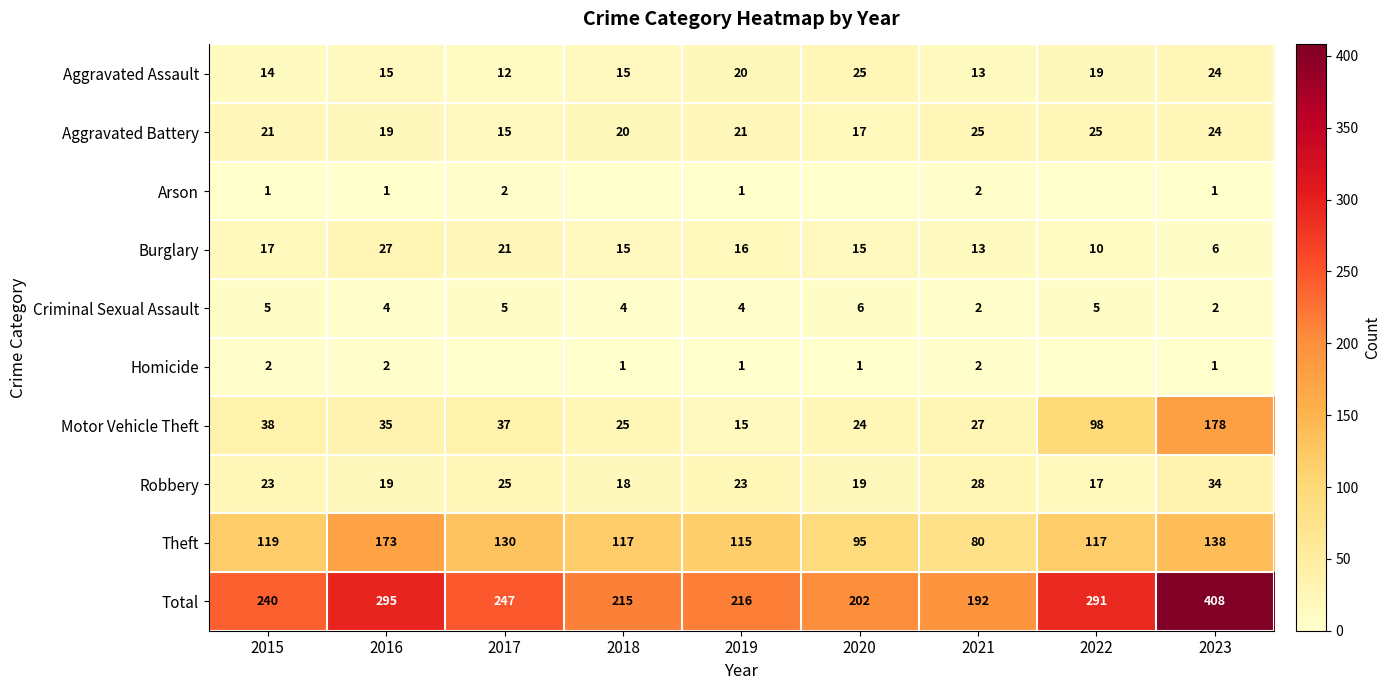

Read the Burglary value at 2018, to the nearest 5.

15